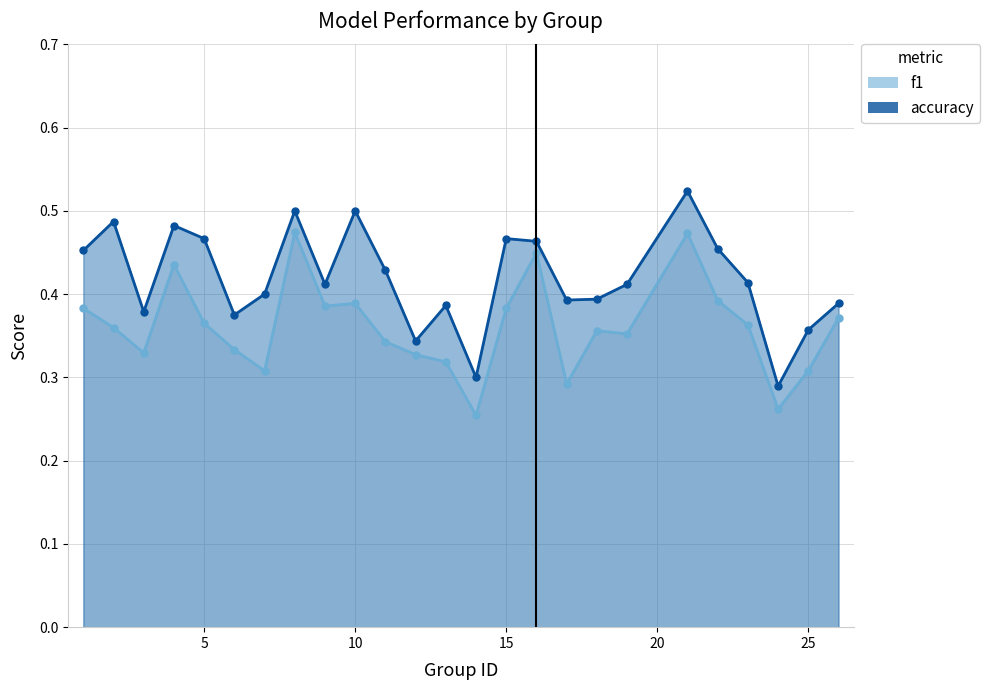

Which has a higher value, 10 or 25?

10